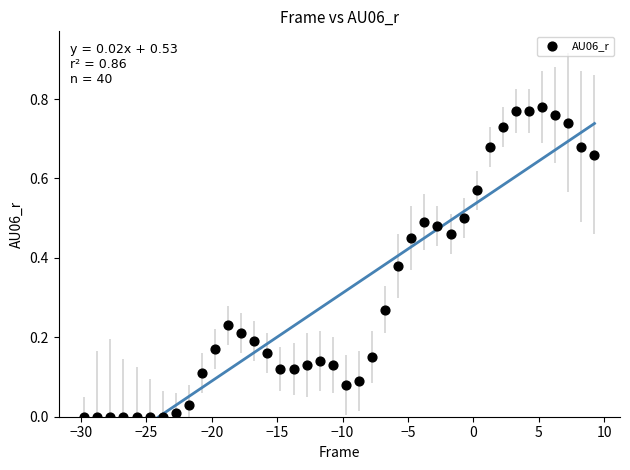

What is the range of X values (max minus min)?

39.0